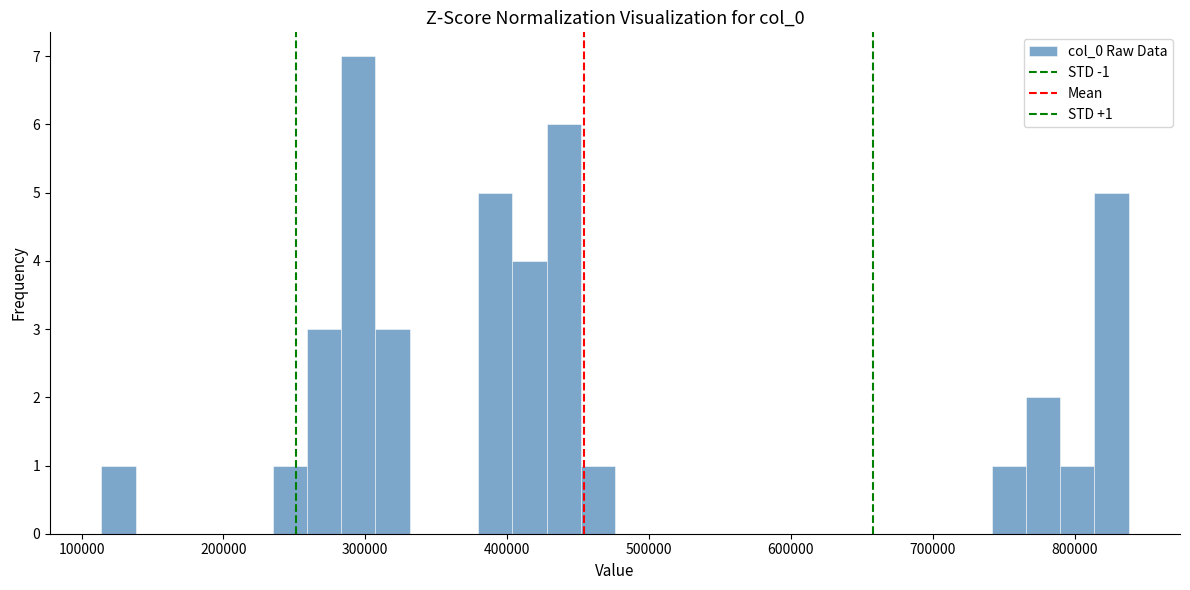

Read against the x-axis, roughly where is the centre of the tallest bar?

300000